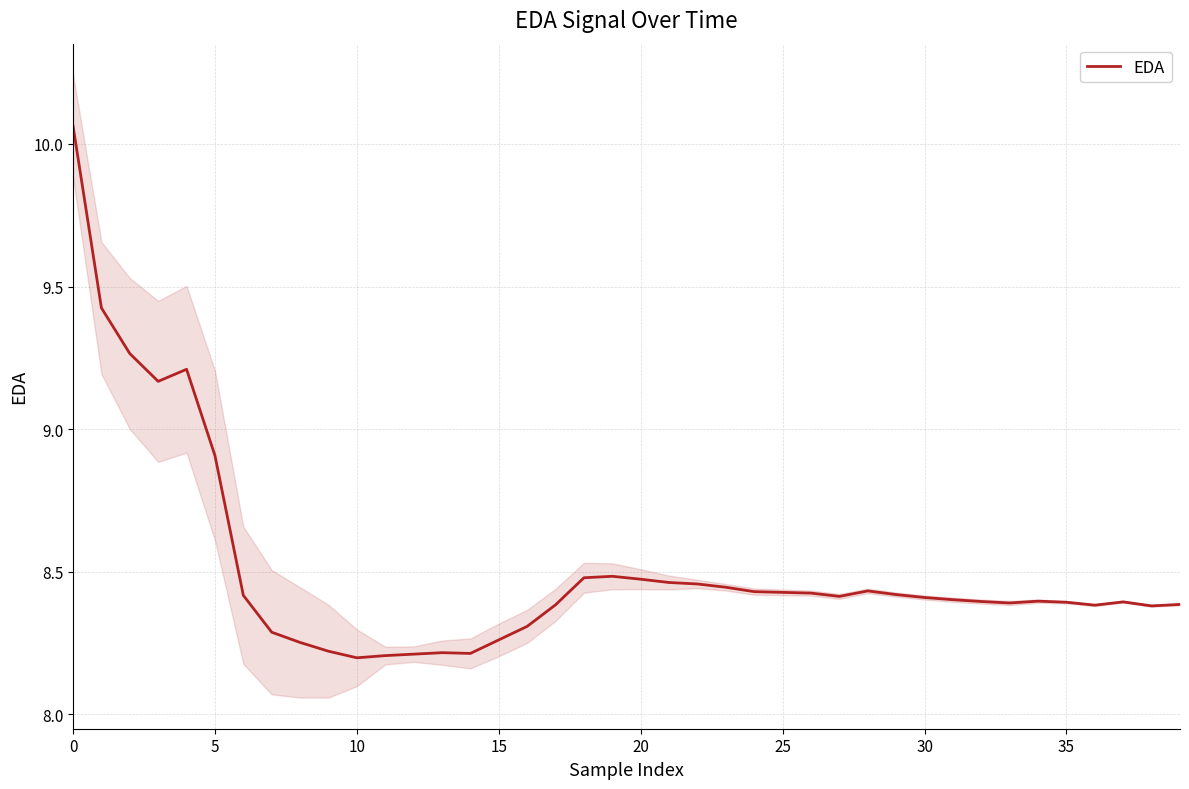

Count the number of data series in this chart.

1